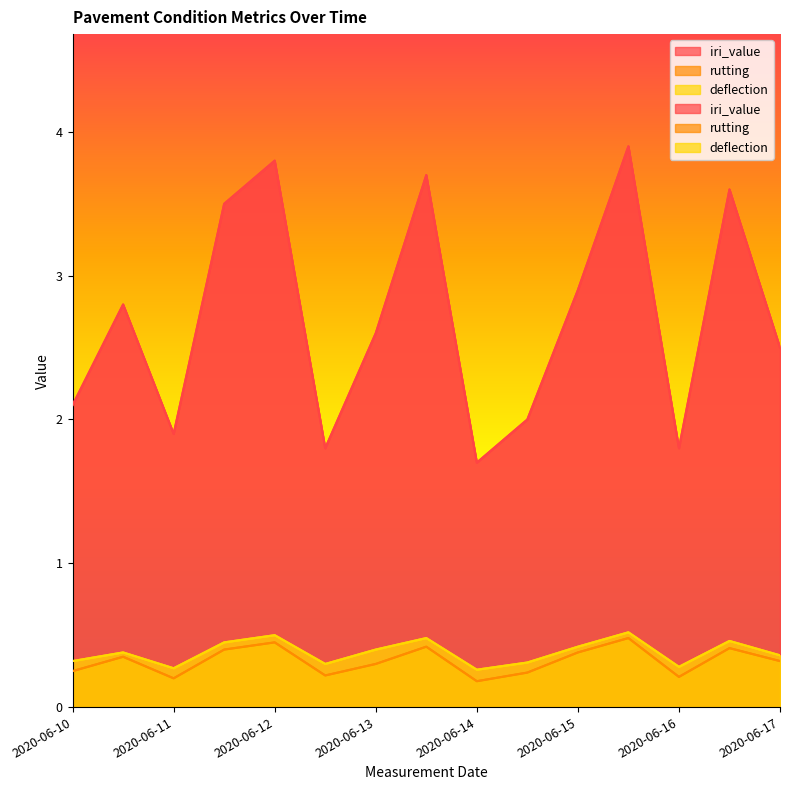

Reading left to right, transcribe all the data shown in this chart.

iri_value: 2.1	2.8	1.9	3.5	3.8	1.8	2.6	3.7	1.7	2.0	2.9	3.9	1.8	3.6	2.5
rutting: 0.2	0.3	0.2	0.4	0.5	0.2	0.3	0.4	0.2	0.2	0.4	0.5	0.2	0.4	0.3
deflection: 0.3	0.4	0.3	0.5	0.5	0.3	0.4	0.5	0.3	0.3	0.4	0.5	0.3	0.5	0.4